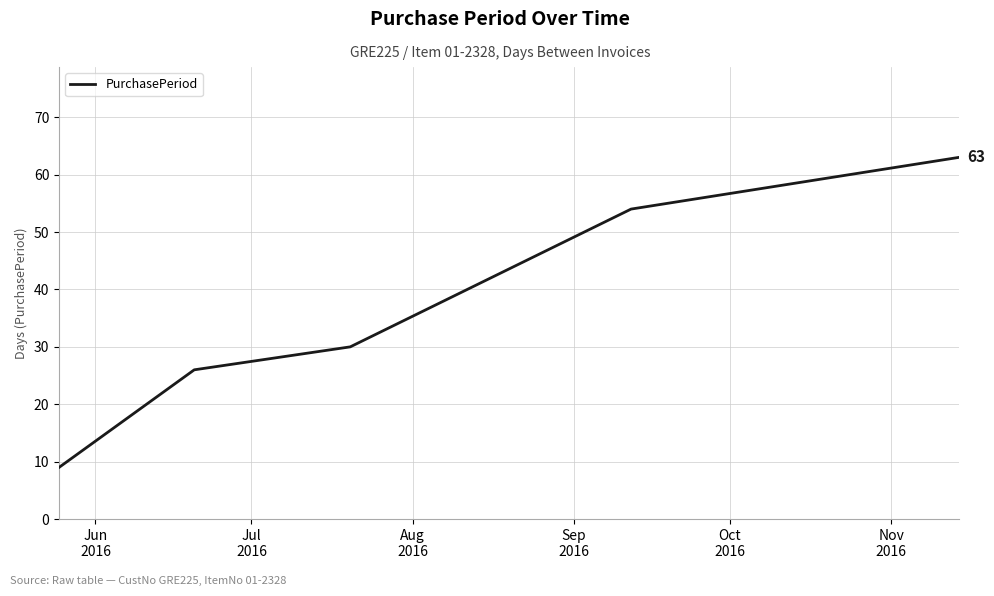

What is the sum of all values?

182